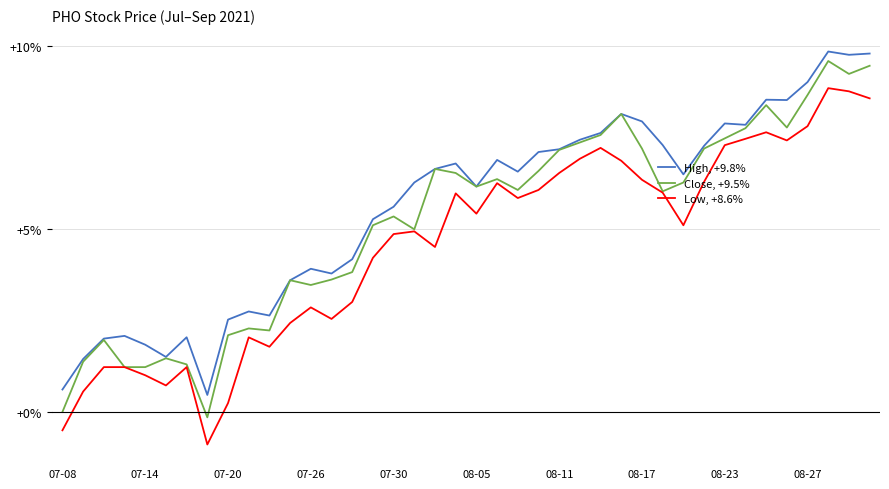

True or false: High, +9.8% and Low, +8.6% cross at least once.

False